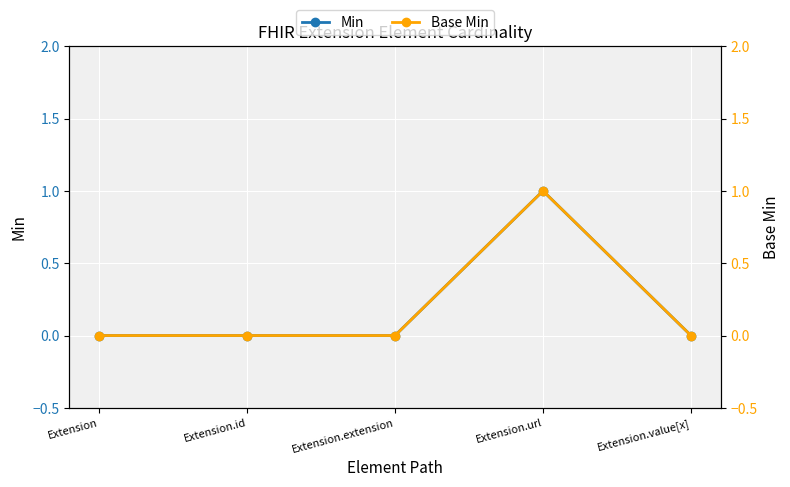

True or false: Base Min has more than 1 interior local peaks.

False